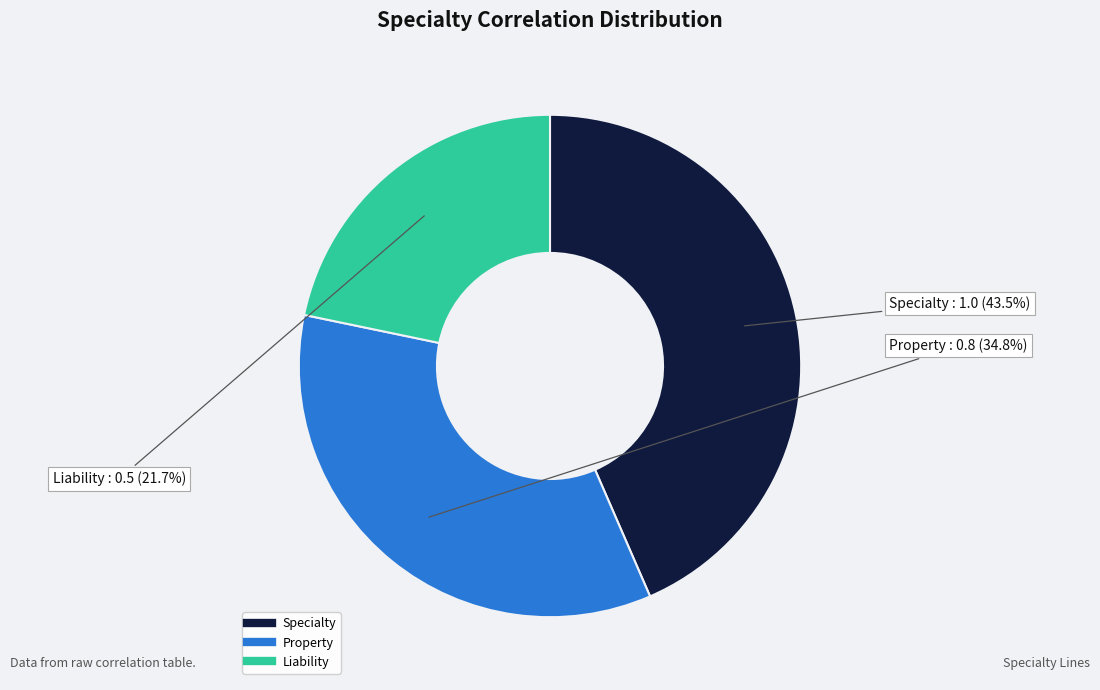

Which slice is the largest?

Specialty